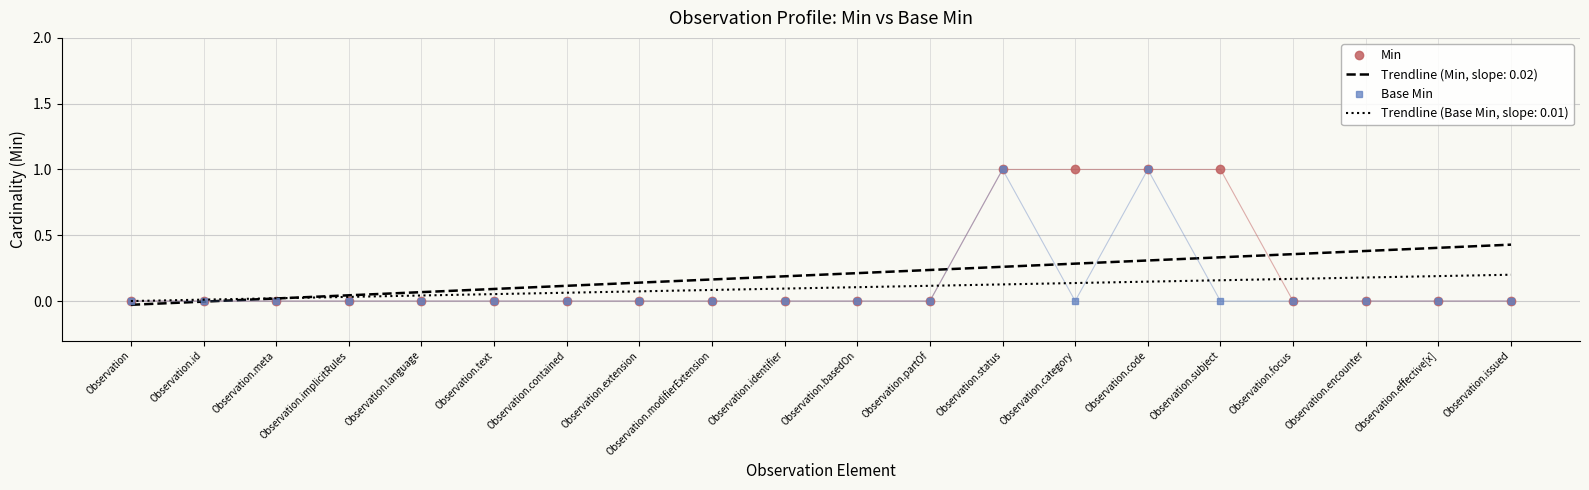

Between Observation.meta and Observation.category, which series saw the biggest shift?

Min